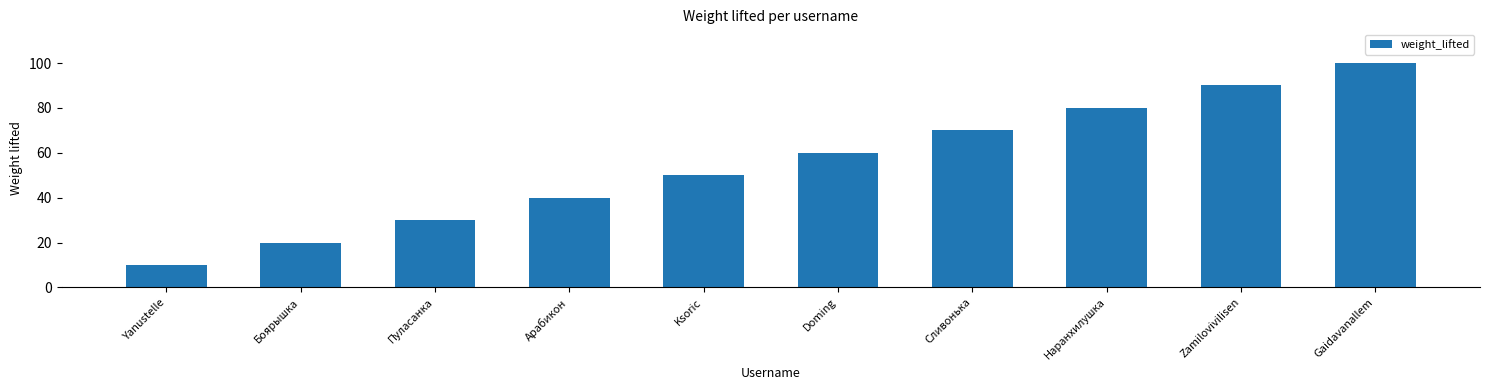

Count the values in the range 30 to 80.

6